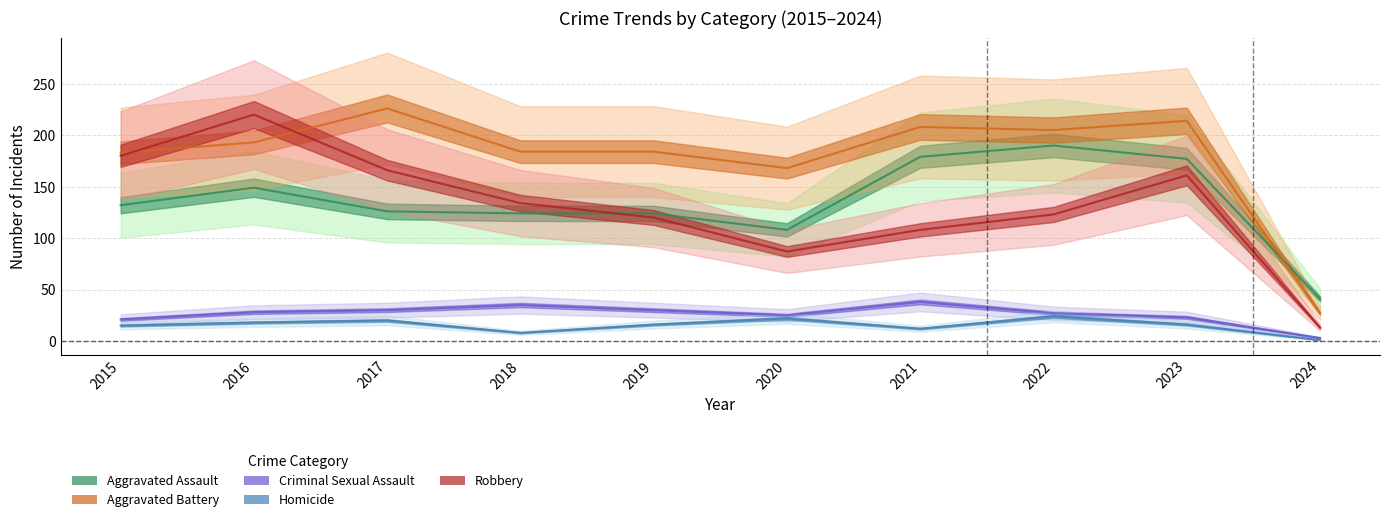

What is the minimum value shown in the chart?

1